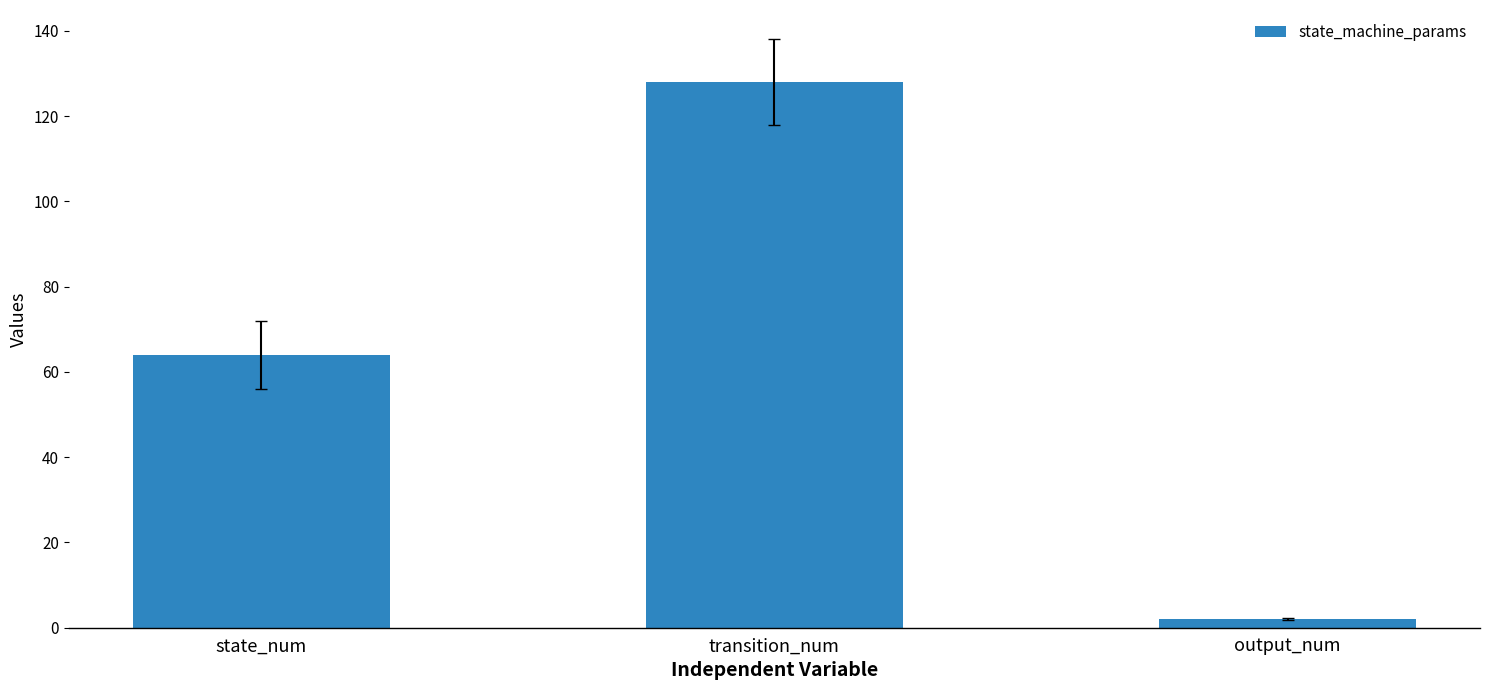

Count the number of categories in the chart.

3